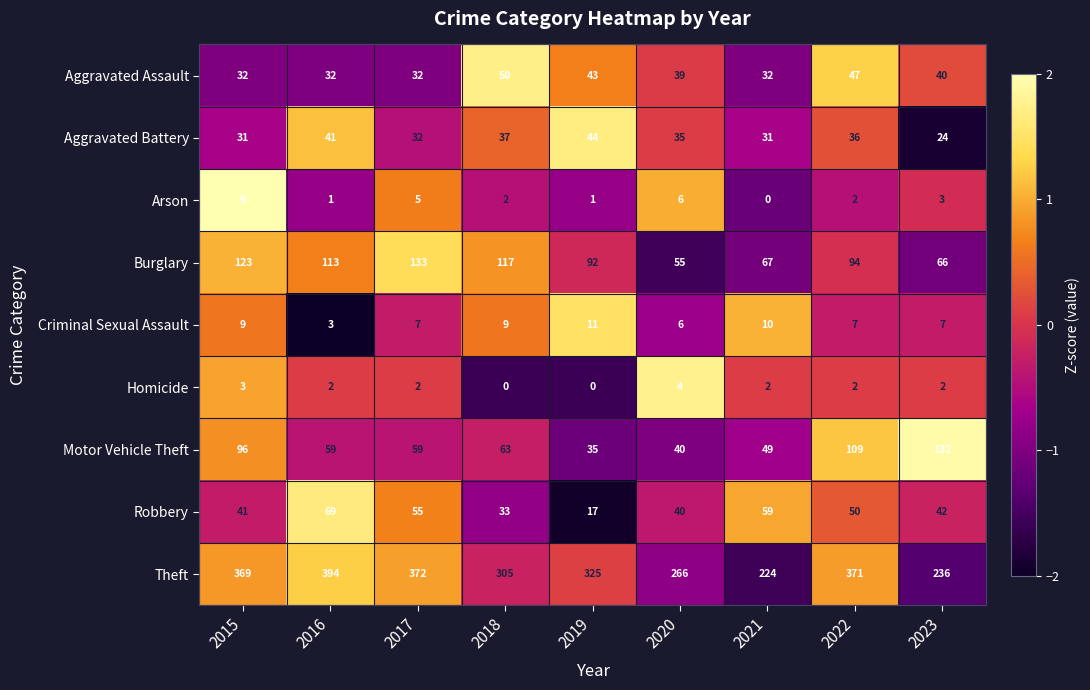

What is the greatest value displayed?

394